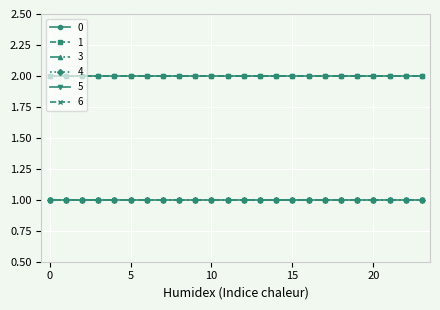

At how many categories does at least one series exceed 1?

24